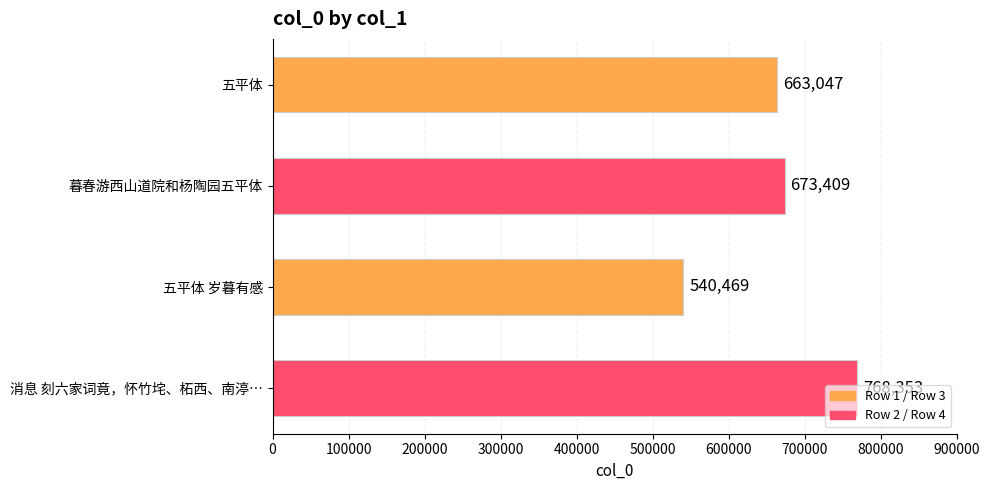

True or false: the data shows 540469 at 五平体 岁暮有感.

True